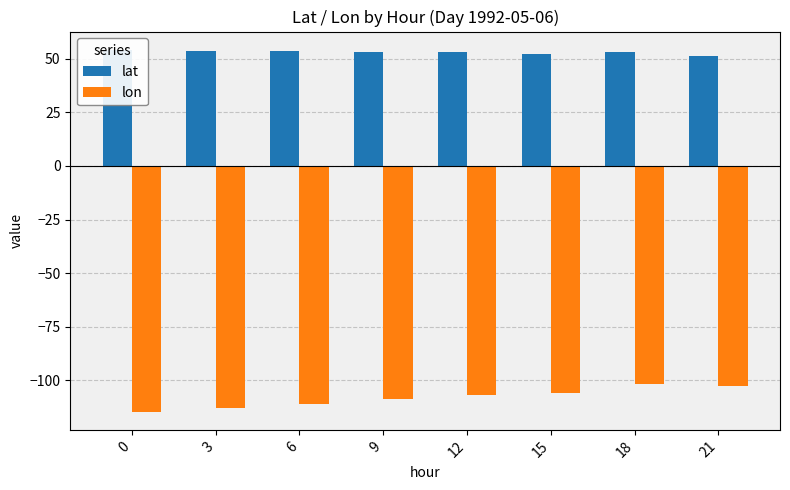

What value does the lon series have at 9?

-108.5